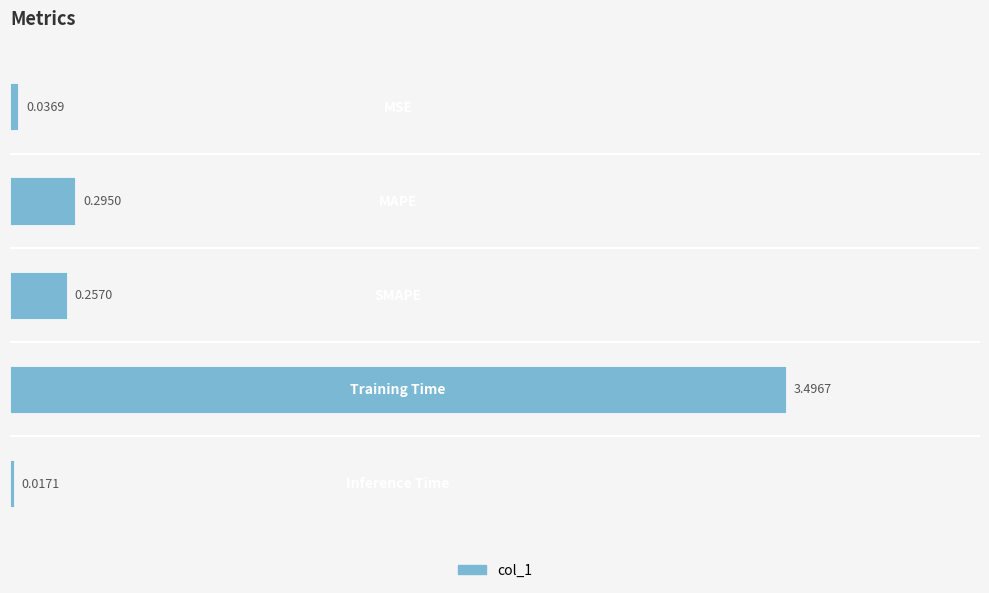

What is the average value?

0.8